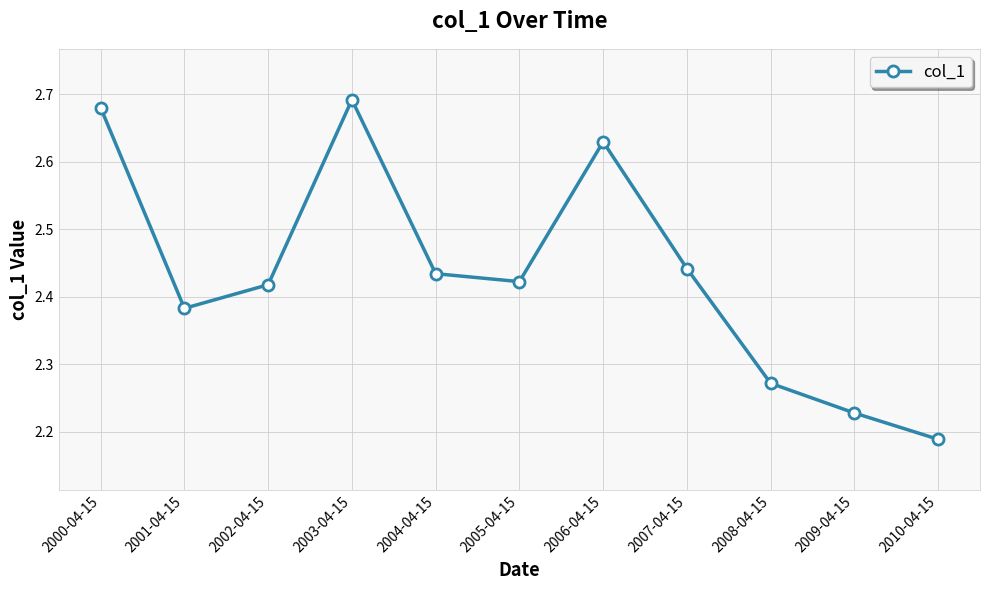

What position from the right is 2007-04-15?

4